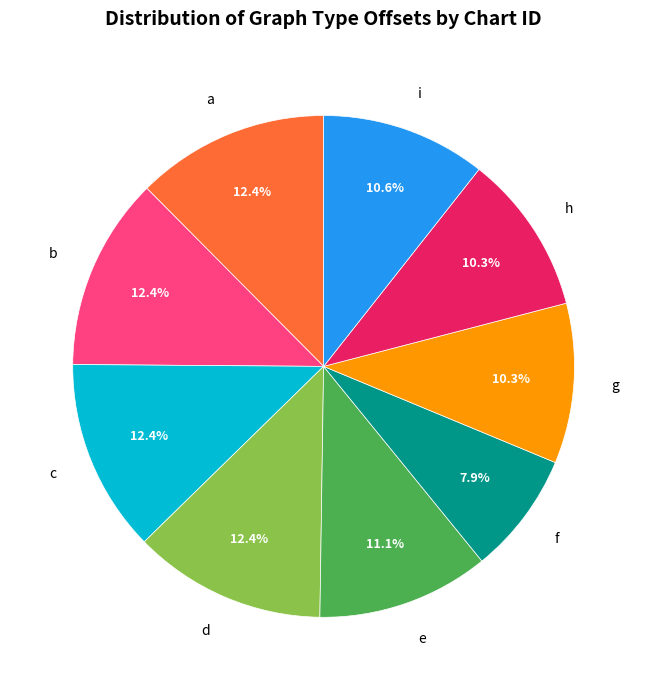

Is there any slice that represents more than half of the pie?

No